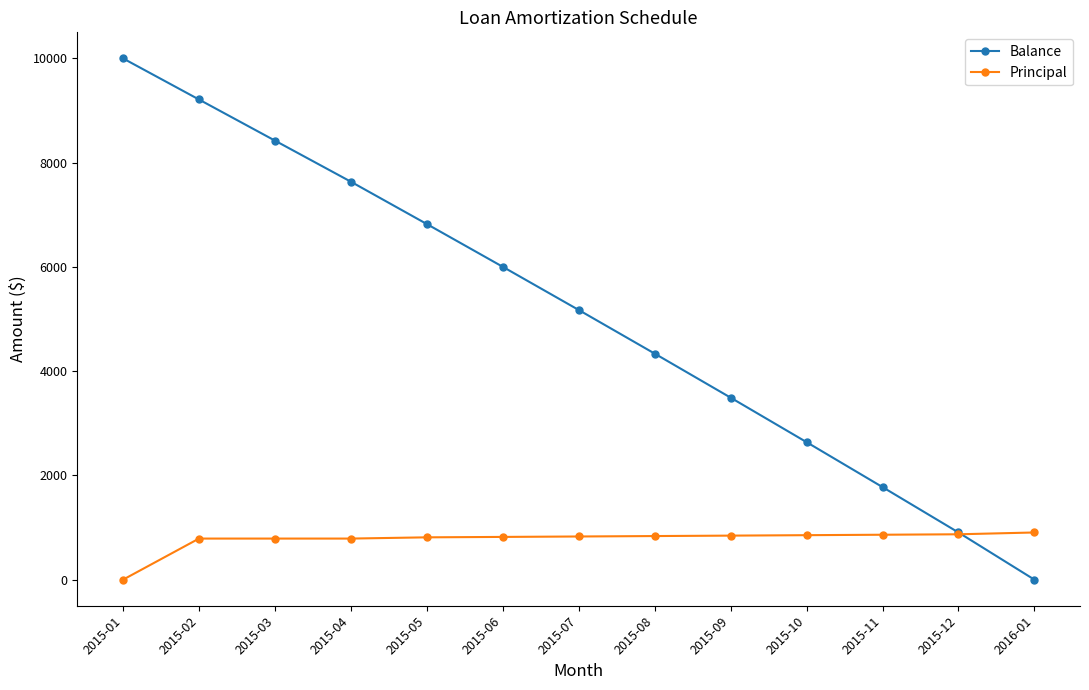

Which label corresponds to the largest value in the chart?

2015-01